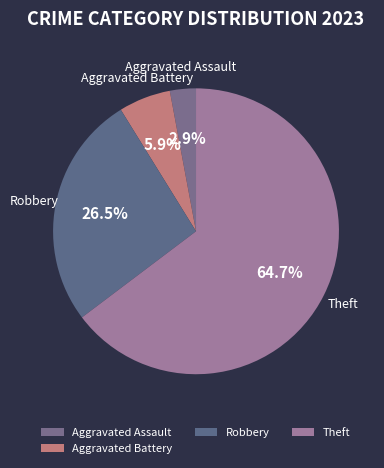

How much of the chart is everything except Aggravated Assault?

97.1%